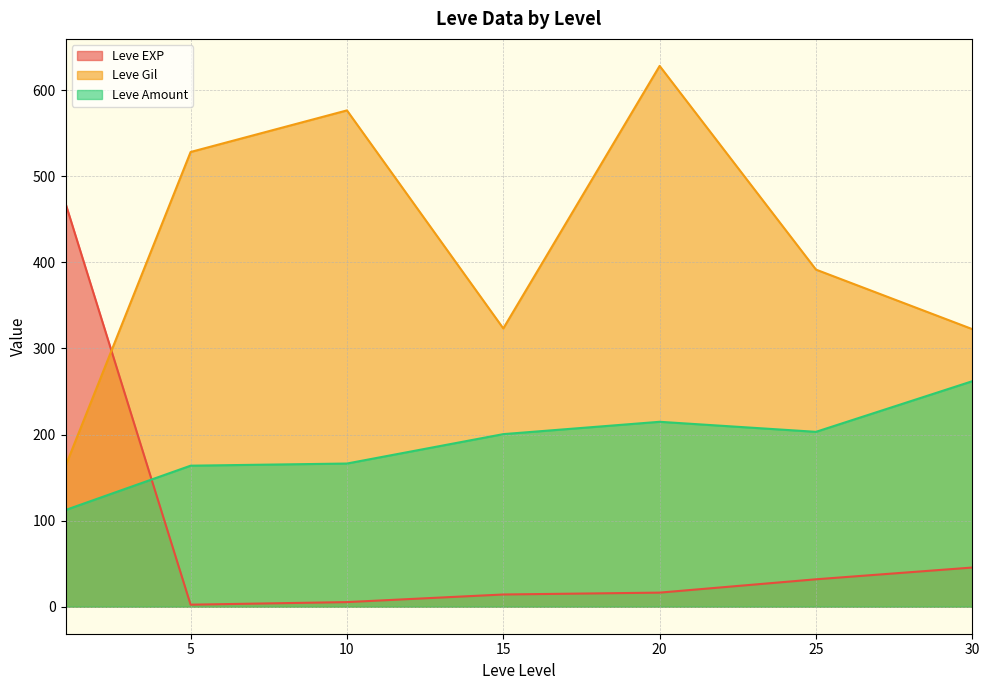

What is the average value of the Leve EXP series?

83.4